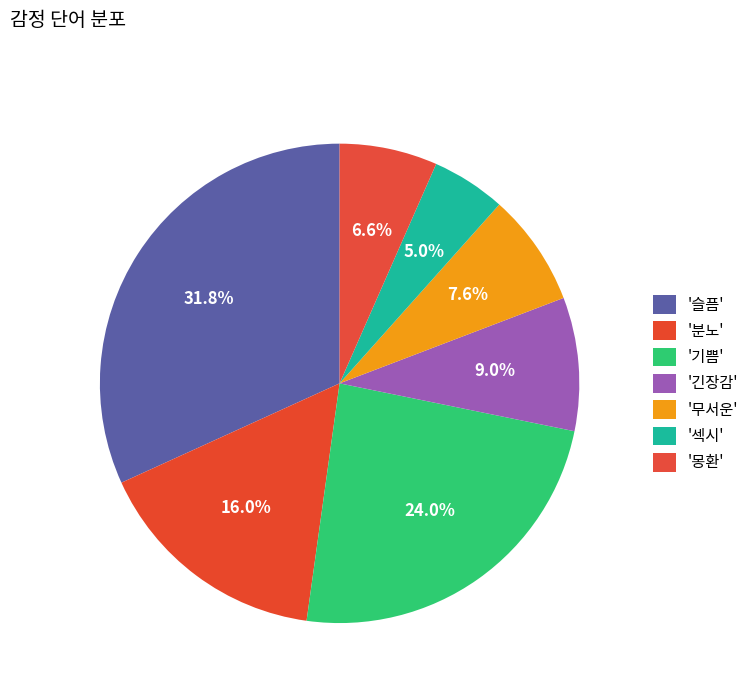

Count the number of slices in the pie.

7